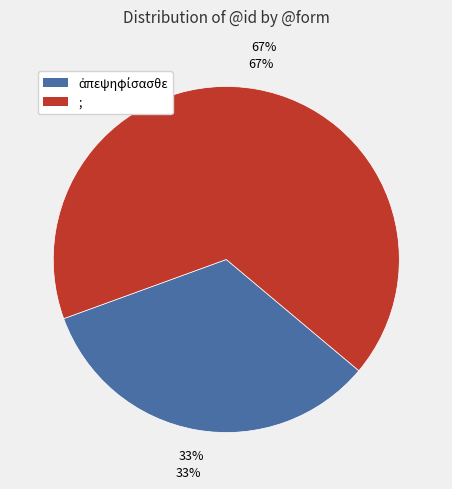

To the nearest percent, what portion does ; represent?

67%